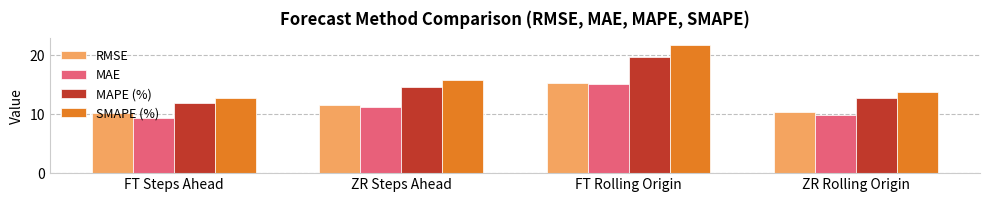

What is the maximum value shown in the chart?

21.8